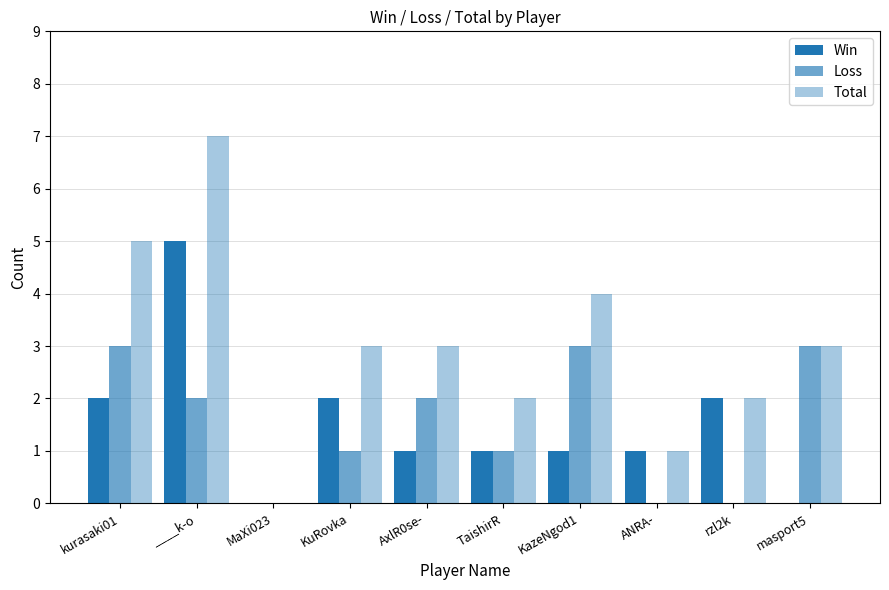

How many data points does each series have?

10